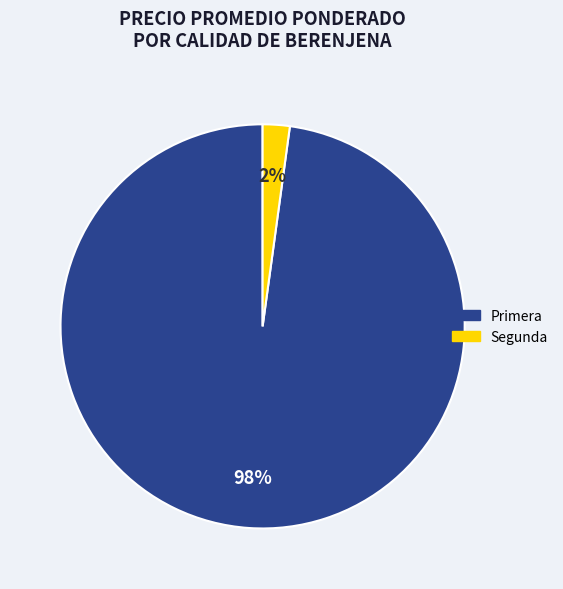

Which slice is the smallest?

Segunda